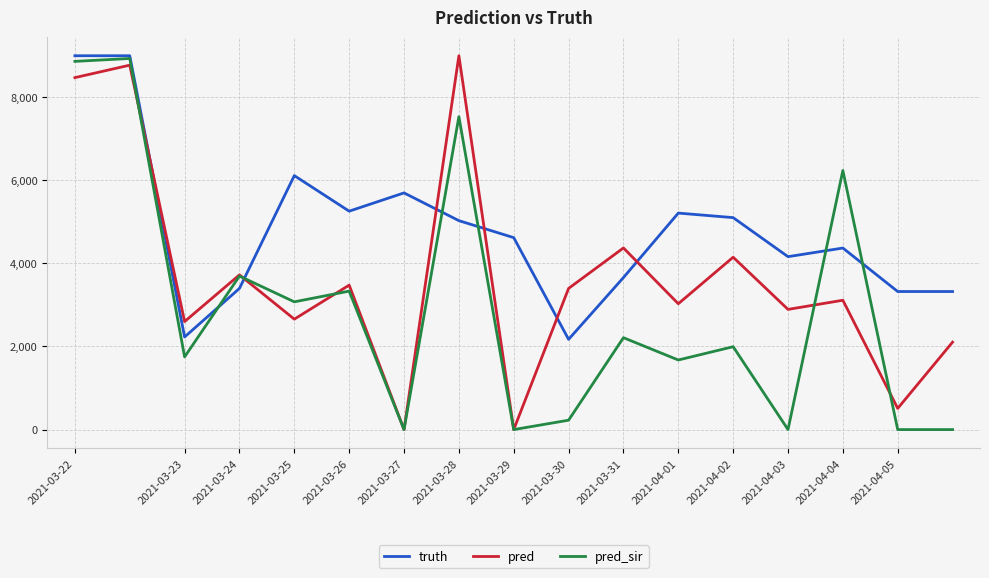

What is the maximum value shown in the chart?

8998.0